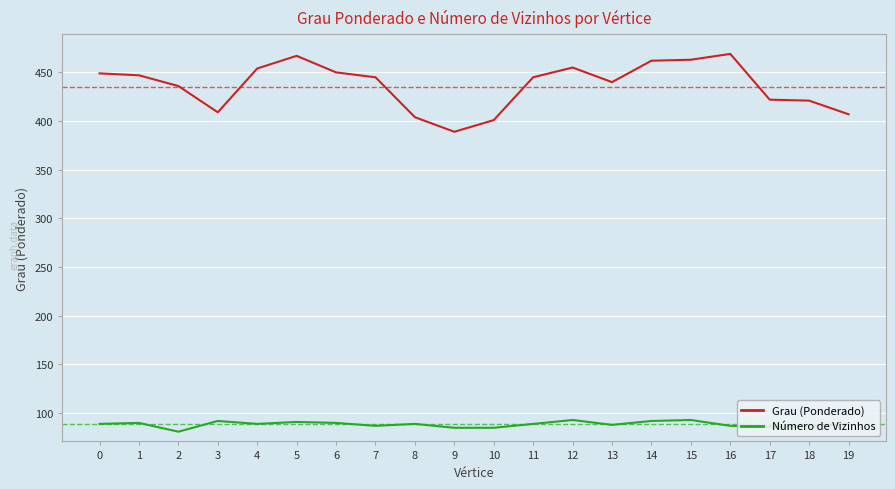

Which series has the widest spread of values?

Grau (Ponderado)